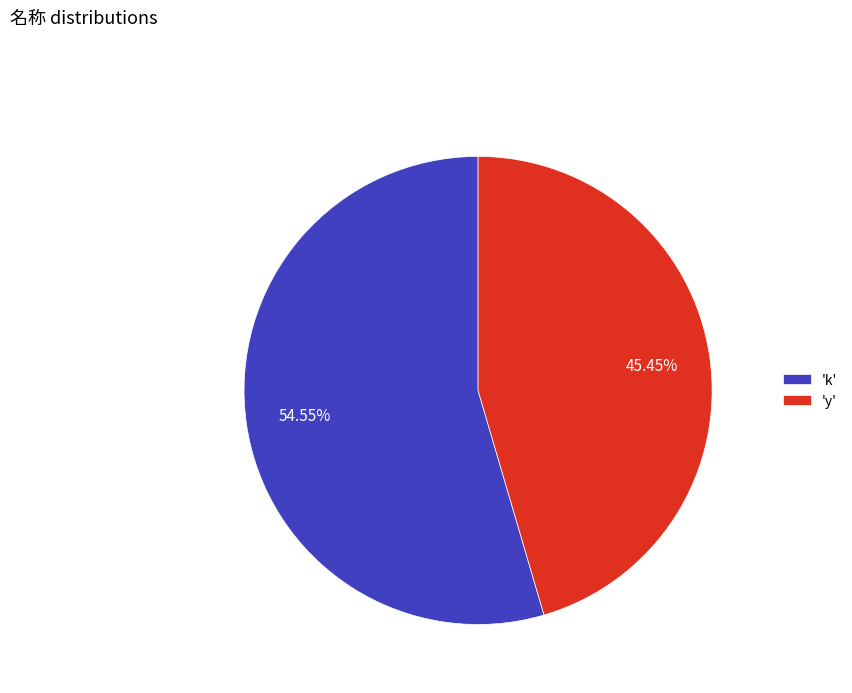

Rank the categories by value from lowest to highest.

'y', 'k'